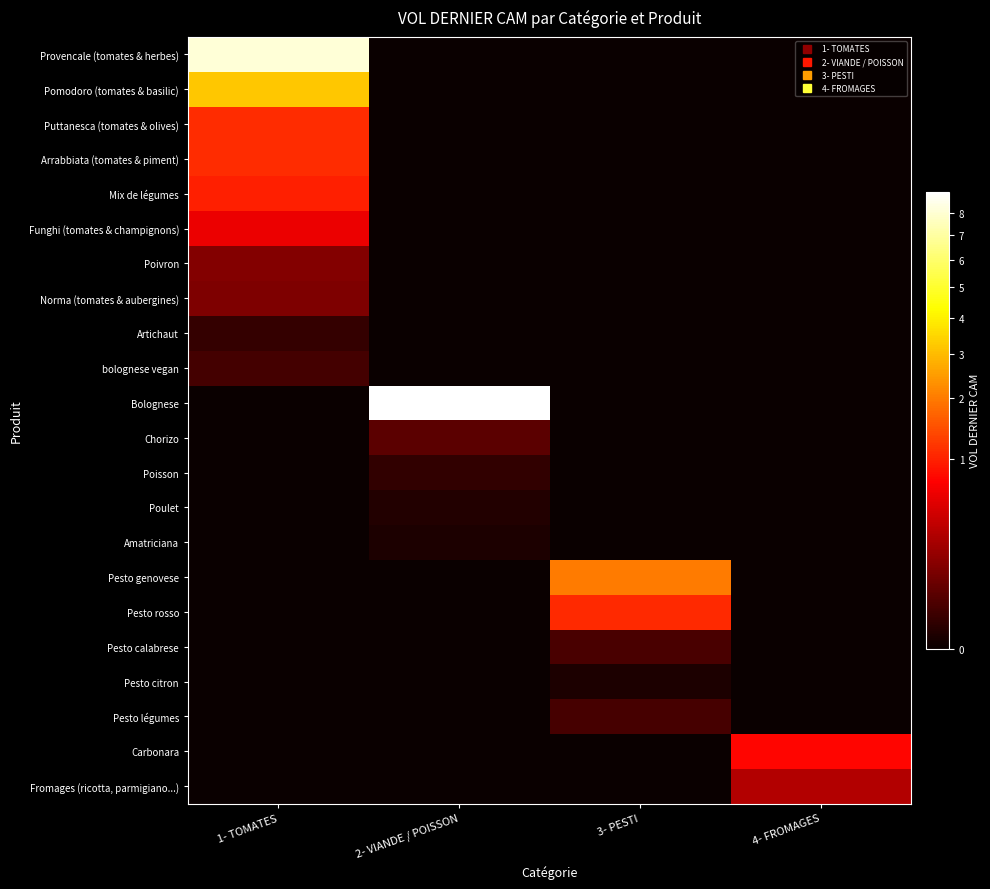

Reading left to right, what are all the values shown in this chart?

Provencale (tomates & herbes): 1- TOMATES=8119206.1	2- VIANDE / POISSON=0.0	3- PESTI=0.0	4- FROMAGES=0.0
Pomodoro (tomates & basilic): 1- TOMATES=3191596.8	2- VIANDE / POISSON=0.0	3- PESTI=0.0	4- FROMAGES=0.0
Puttanesca (tomates & olives): 1- TOMATES=1103506.5	2- VIANDE / POISSON=0.0	3- PESTI=0.0	4- FROMAGES=0.0
Arrabbiata (tomates & piment): 1- TOMATES=1101549.0	2- VIANDE / POISSON=0.0	3- PESTI=0.0	4- FROMAGES=0.0
Mix de légumes: 1- TOMATES=983128.4	2- VIANDE / POISSON=0.0	3- PESTI=0.0	4- FROMAGES=0.0
Funghi (tomates & champignons): 1- TOMATES=596995.6	2- VIANDE / POISSON=0.0	3- PESTI=0.0	4- FROMAGES=0.0
Poivron: 1- TOMATES=123568.5	2- VIANDE / POISSON=0.0	3- PESTI=0.0	4- FROMAGES=0.0
Norma (tomates & aubergines): 1- TOMATES=111405.9	2- VIANDE / POISSON=0.0	3- PESTI=0.0	4- FROMAGES=0.0
Artichaut: 1- TOMATES=9283.8	2- VIANDE / POISSON=0.0	3- PESTI=0.0	4- FROMAGES=0.0
bolognese vegan: 1- TOMATES=21312.2	2- VIANDE / POISSON=0.0	3- PESTI=0.0	4- FROMAGES=0.0
Bolognese: 1- TOMATES=0.0	2- VIANDE / POISSON=8990446.9	3- PESTI=0.0	4- FROMAGES=0.0
Chorizo: 1- TOMATES=0.0	2- VIANDE / POISSON=49269.2	3- PESTI=0.0	4- FROMAGES=0.0
Poisson: 1- TOMATES=0.0	2- VIANDE / POISSON=7894.8	3- PESTI=0.0	4- FROMAGES=0.0
Poulet: 1- TOMATES=0.0	2- VIANDE / POISSON=2624.3	3- PESTI=0.0	4- FROMAGES=0.0
Amatriciana: 1- TOMATES=0.0	2- VIANDE / POISSON=1265.4	3- PESTI=0.0	4- FROMAGES=0.0
Pesto genovese: 1- TOMATES=0.0	2- VIANDE / POISSON=0.0	3- PESTI=2010613.4	4- FROMAGES=0.0
Pesto rosso: 1- TOMATES=0.0	2- VIANDE / POISSON=0.0	3- PESTI=1075399.2	4- FROMAGES=0.0
Pesto calabrese: 1- TOMATES=0.0	2- VIANDE / POISSON=0.0	3- PESTI=24782.8	4- FROMAGES=0.0
Pesto citron: 1- TOMATES=0.0	2- VIANDE / POISSON=0.0	3- PESTI=1499.2	4- FROMAGES=0.0
Pesto légumes: 1- TOMATES=0.0	2- VIANDE / POISSON=0.0	3- PESTI=22329.0	4- FROMAGES=0.0
Carbonara: 1- TOMATES=0.0	2- VIANDE / POISSON=0.0	3- PESTI=0.0	4- FROMAGES=767423.4
Fromages (ricotta, parmigiano...): 1- TOMATES=0.0	2- VIANDE / POISSON=0.0	3- PESTI=0.0	4- FROMAGES=289502.4